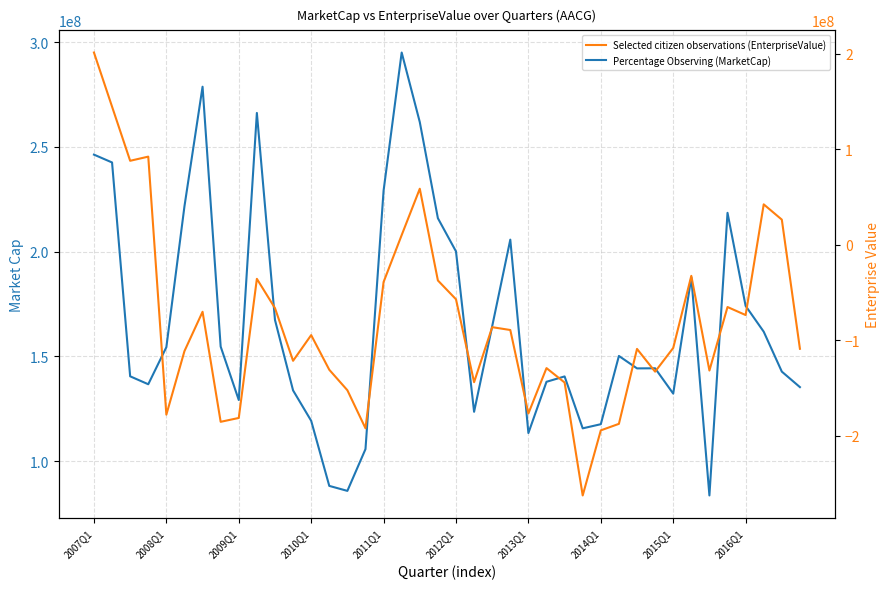

Which category has the lowest value in the EnterpriseValue series?

27